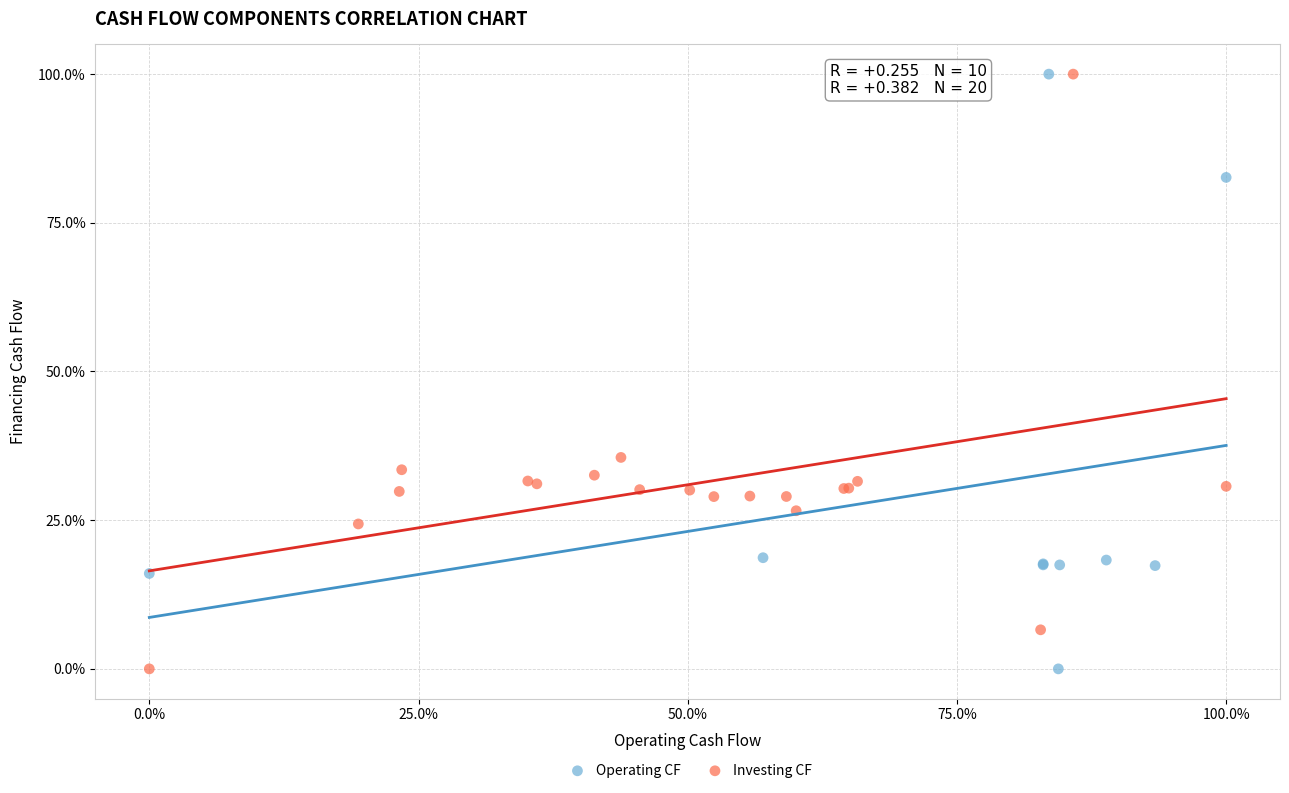

What are all the series names shown in the legend?

Operating CF, Investing CF